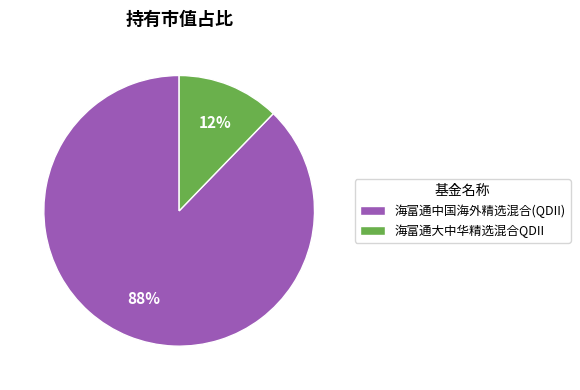

Is the sum of 海富通大中华精选混合QDII and 海富通中国海外精选混合(QDII) greater than half?

Yes